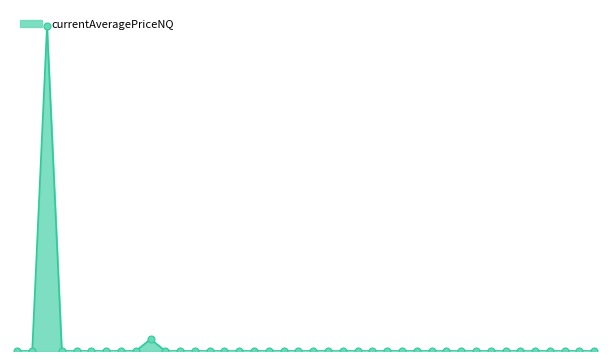

Does the chart have visible grid lines?

No